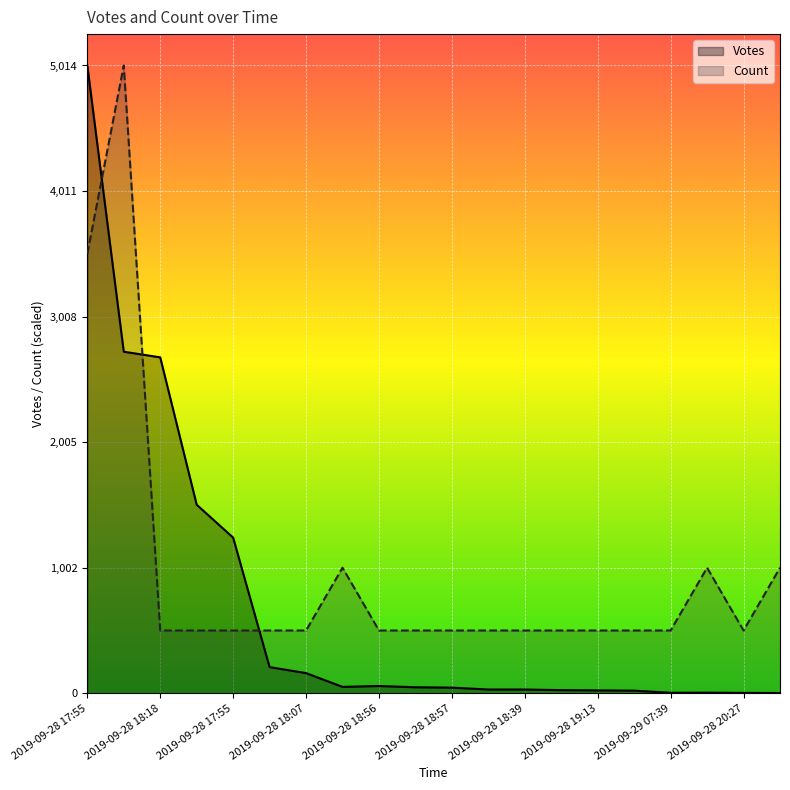

List the series in order of their overall mean, highest first.

Count, Votes